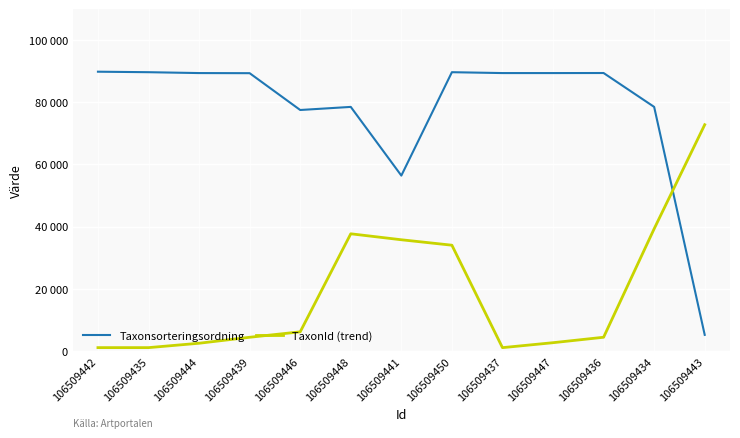

Is it true that Taxonsorteringsordning equals 7857 at 106509443?

False